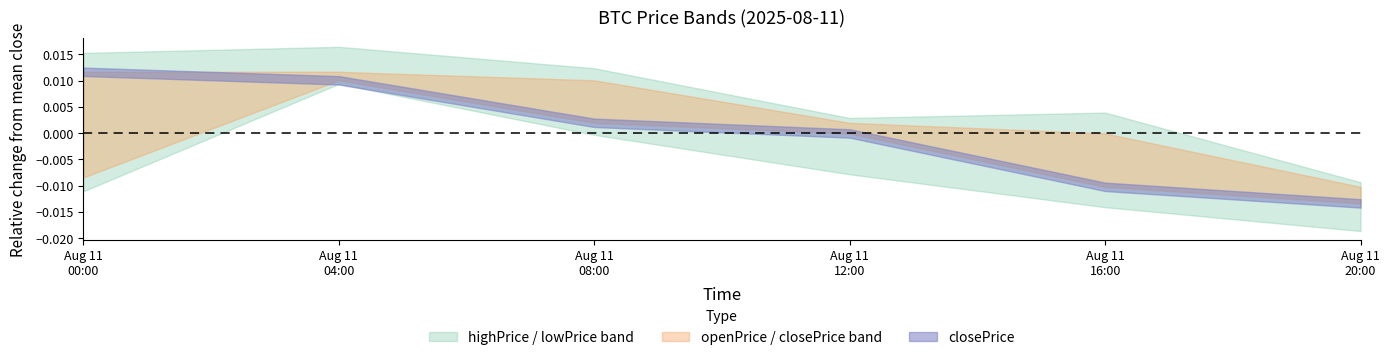

True or false: openPrice has a value of 50888.3 at 2025-08-11 00:00:00.

False